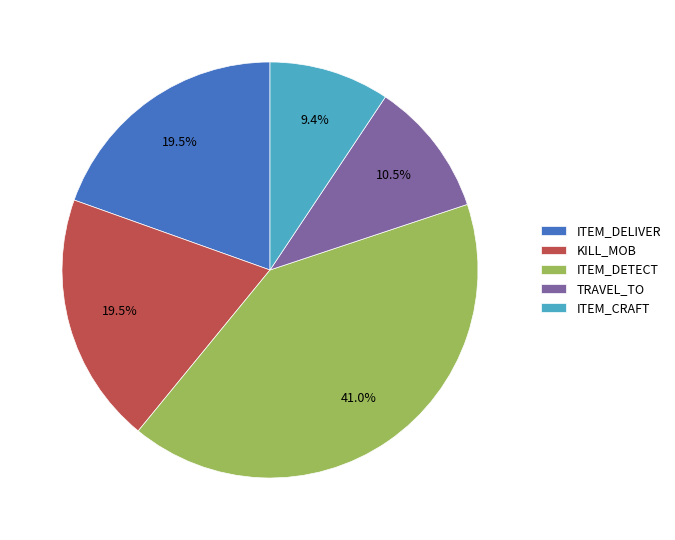

Which category has the smallest portion of the pie?

ITEM_CRAFT